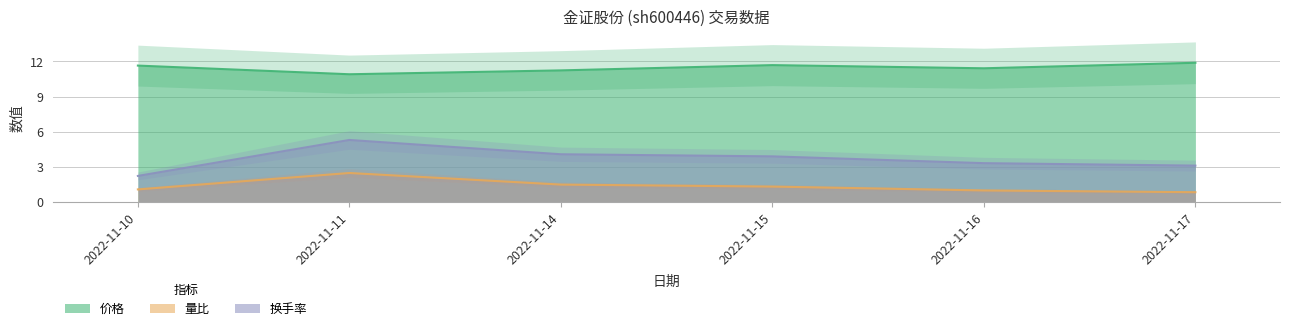

True or false: 换手率 has a value of 2.2 at 2022-11-10.

True